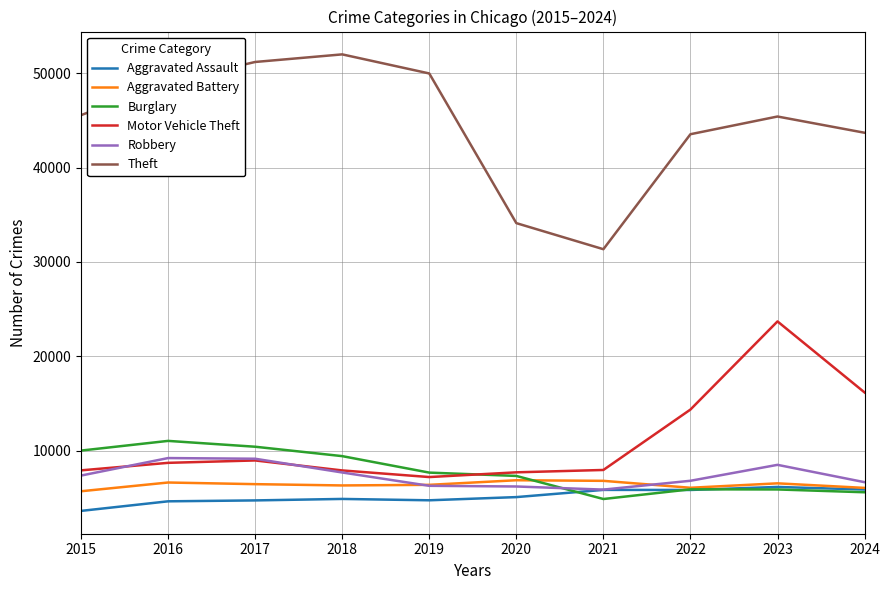

True or false: Motor Vehicle Theft and Aggravated Assault intersect in this chart.

False